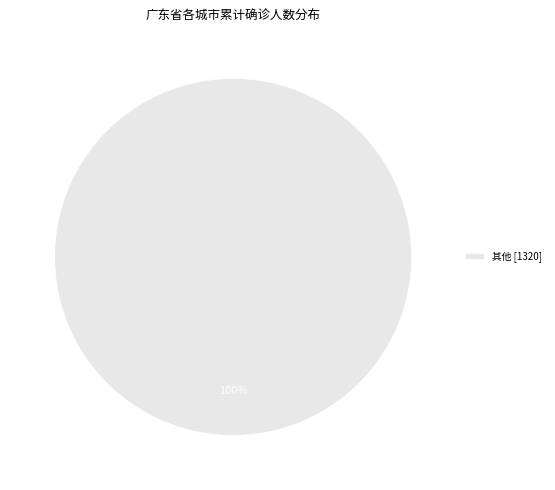

Rank the categories by value from lowest to highest.

其他 [1320]